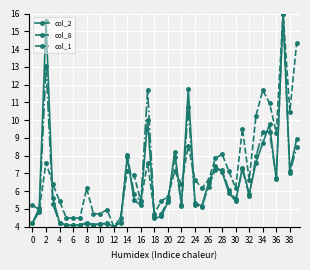

How many lines are shown in the chart?

3